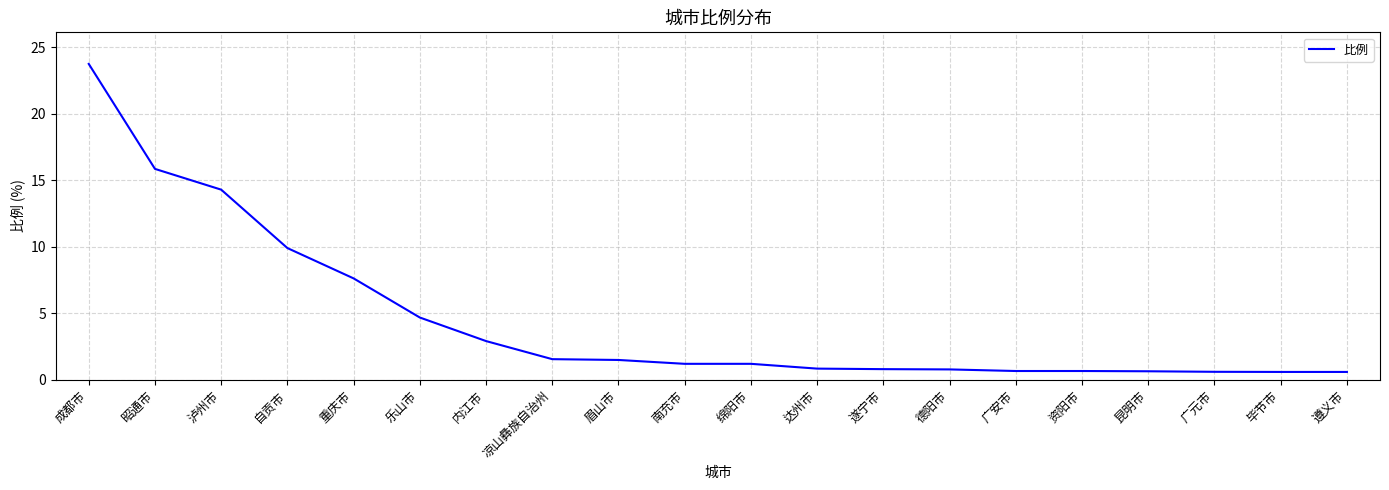

Between 毕节市 and 凉山彝族自治州, which is larger?

凉山彝族自治州